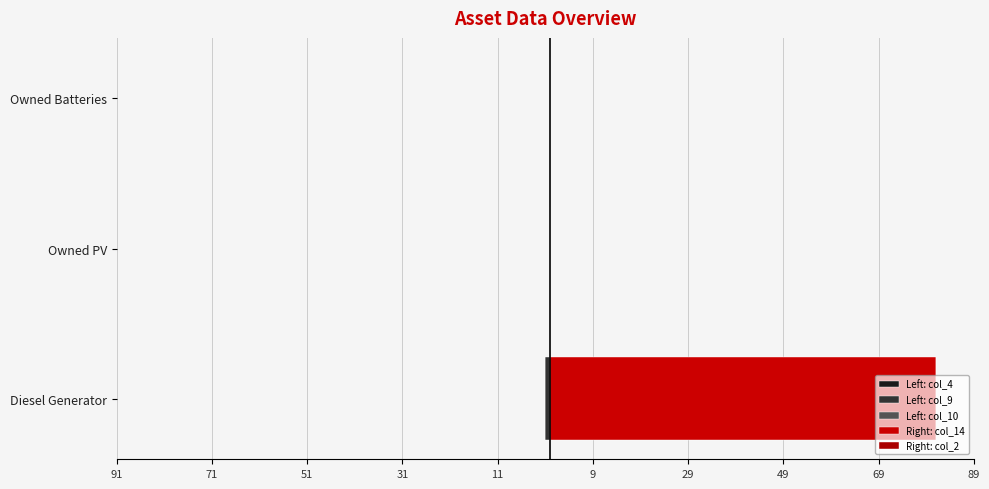

What is the maximum value for Right: col_2?

0.6